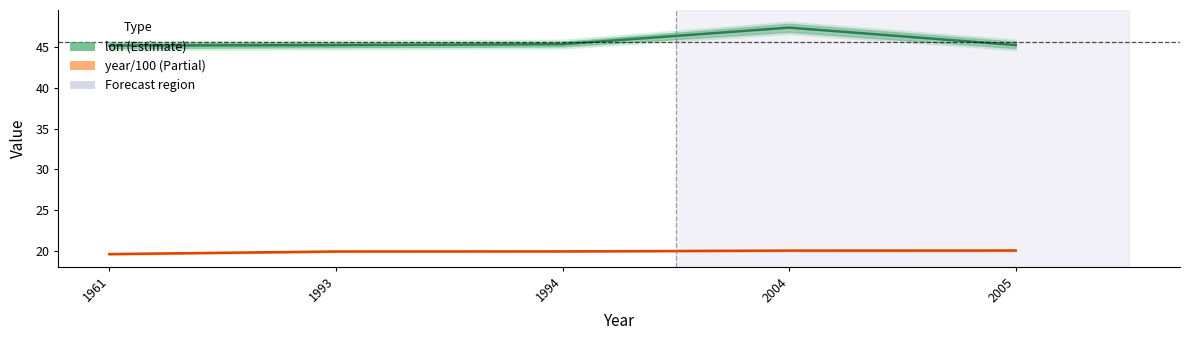

What is the sum of all lon (Estimate) values?

228.6